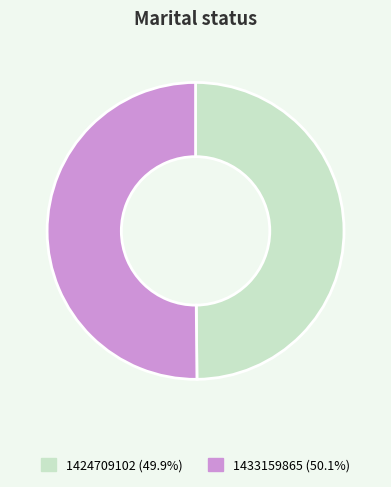

Count the number of slices in the pie.

2